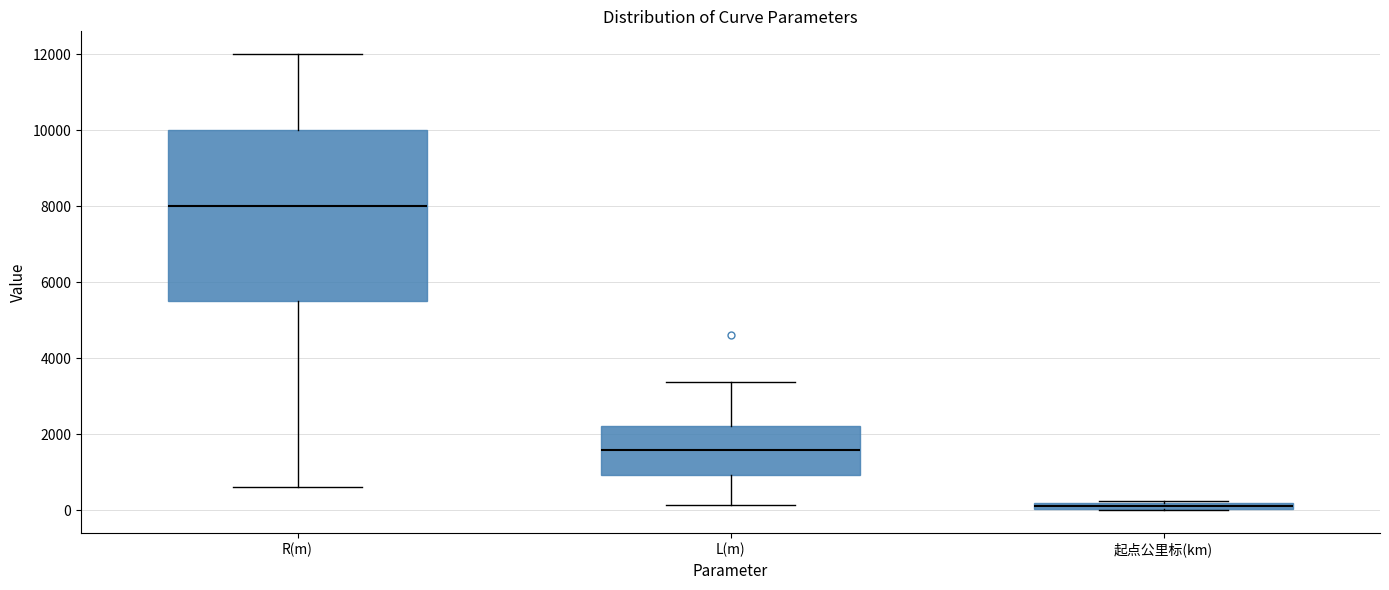

Where does the median line of the box for L(m) sit on the y-axis? The values are not printed on the chart, so give them approximately, as read against the axis.

1600